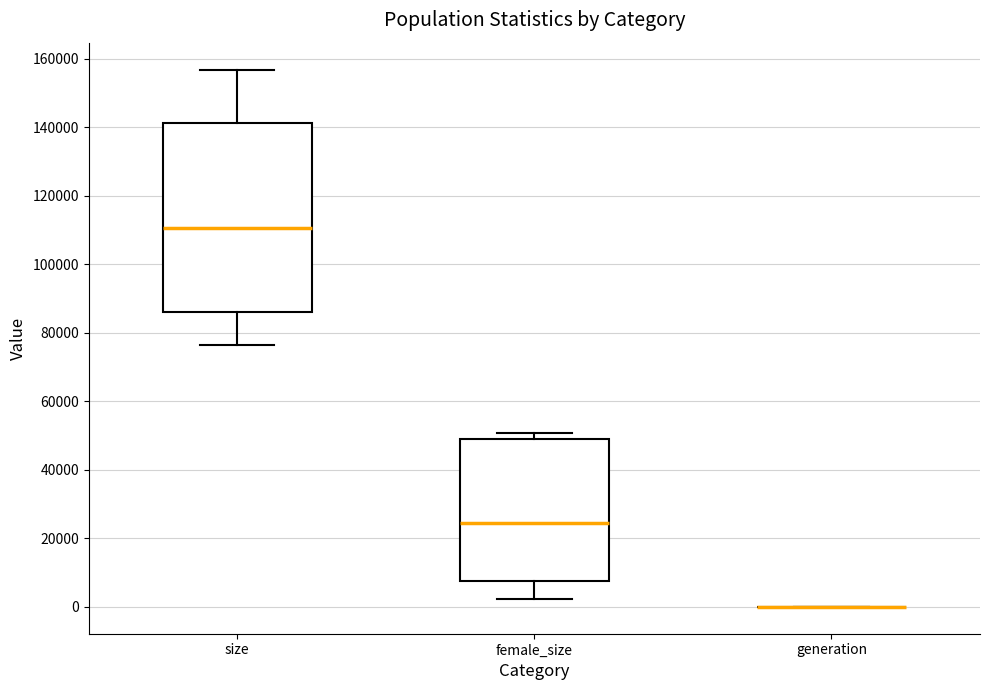

Reading left to right, transcribe this box plot: for each box, give where its median line is, the range the box spans, and where its two whiskers end, as read against the y-axis. The values are not printed on the chart, so give them approximately, as read against the axis.

size: median 110000, box 86000 to 142000, whiskers 76000 to 156000
female_size: median 24000, box 8000 to 50000, whiskers 2000 to 50000 (just above the box's upper edge)
generation: box collapsed to a line at 0, whiskers 0 to 0